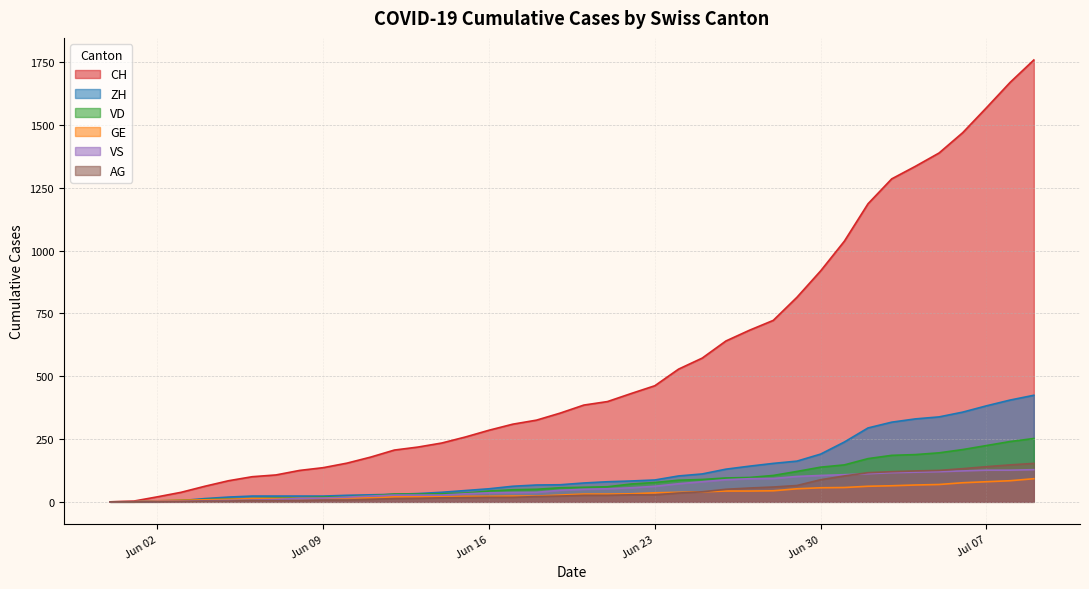

How many lines are shown in the chart?

6